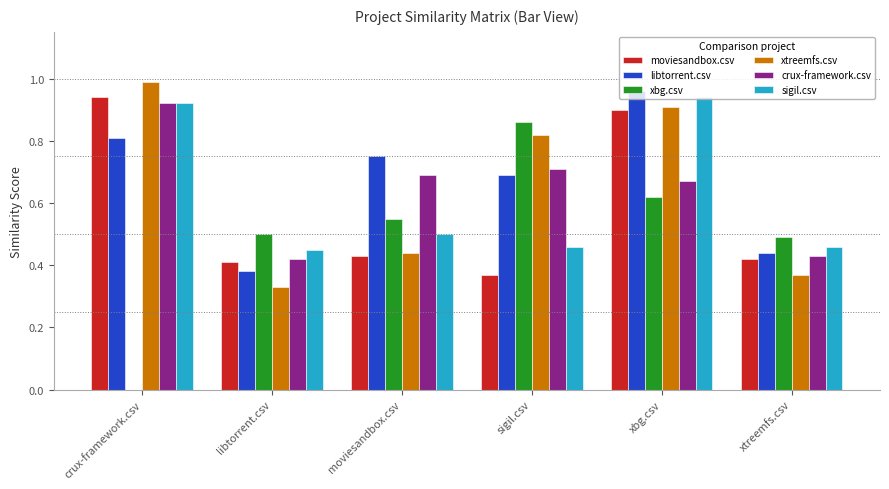

The value of crux-framework.csv at xbg.csv is 0.9. True or false?

False